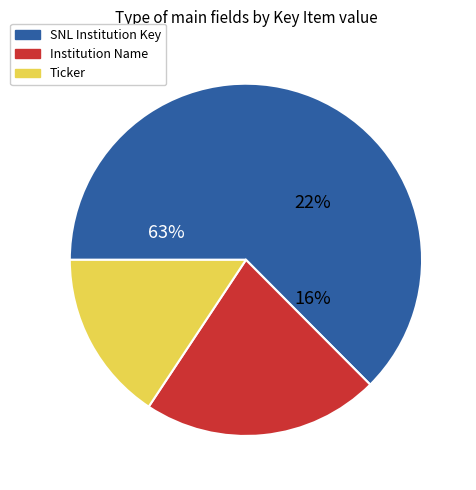

Approximately how many times larger is the value at SNL Institution Key compared to Institution Name?

2.9